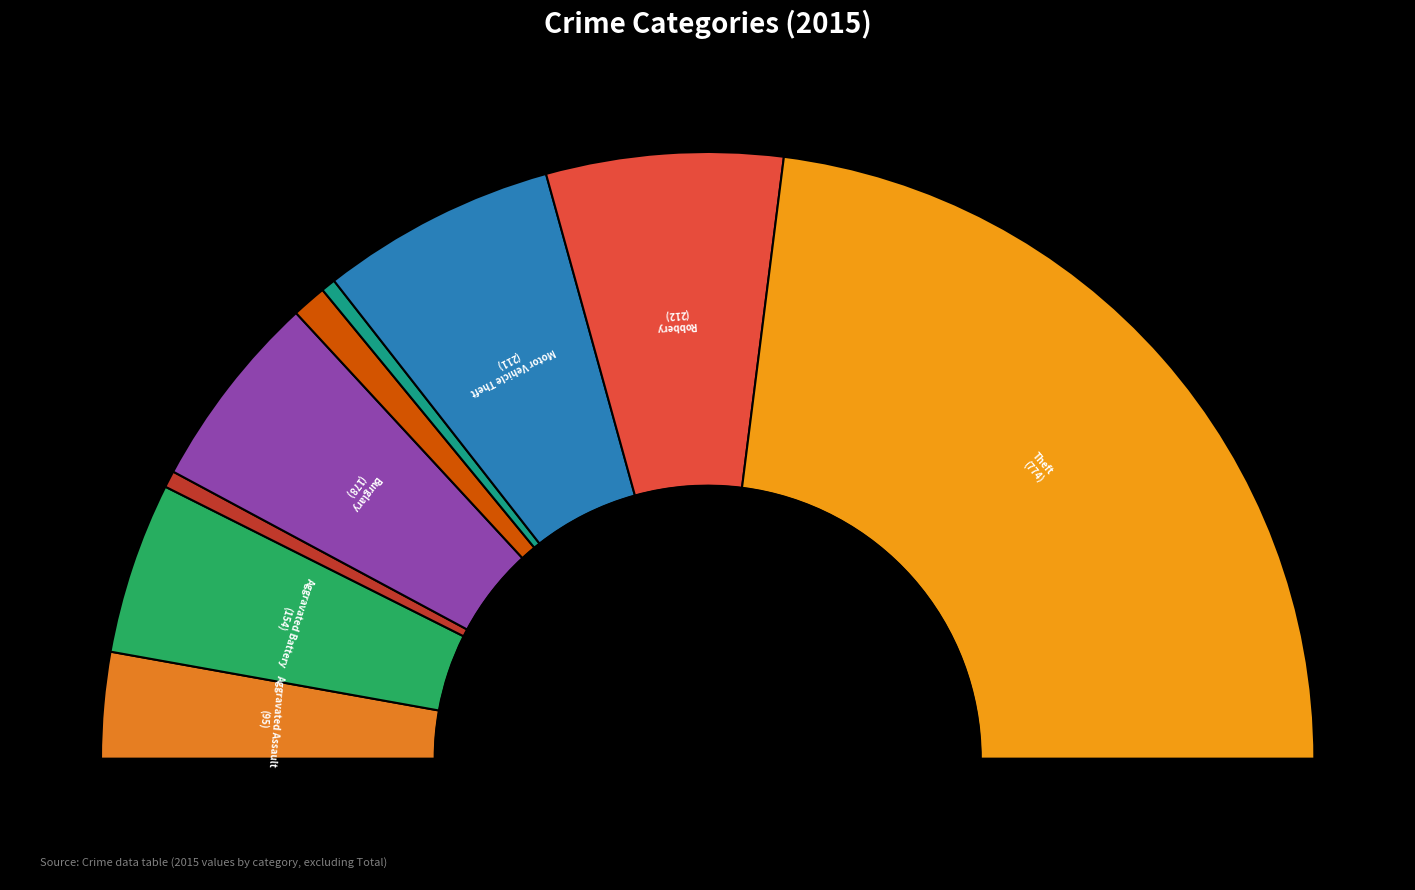

To the nearest percent, what is the difference between the Homicide and Aggravated Assault slice percentages?

5%